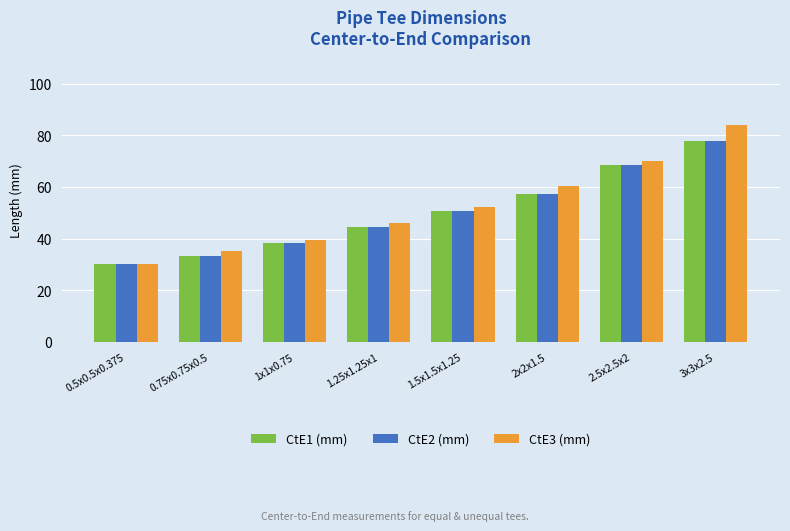

What is the label of the 8th bar from the left?

3x3x2.5